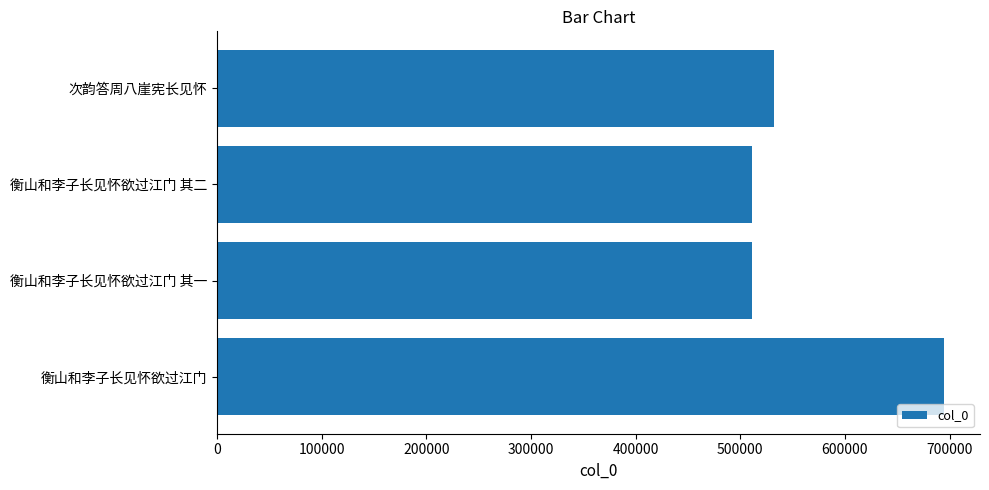

Between 次韵答周八崖宪长见怀 and 衡山和李子长见怀欲过江门, which is larger?

衡山和李子长见怀欲过江门